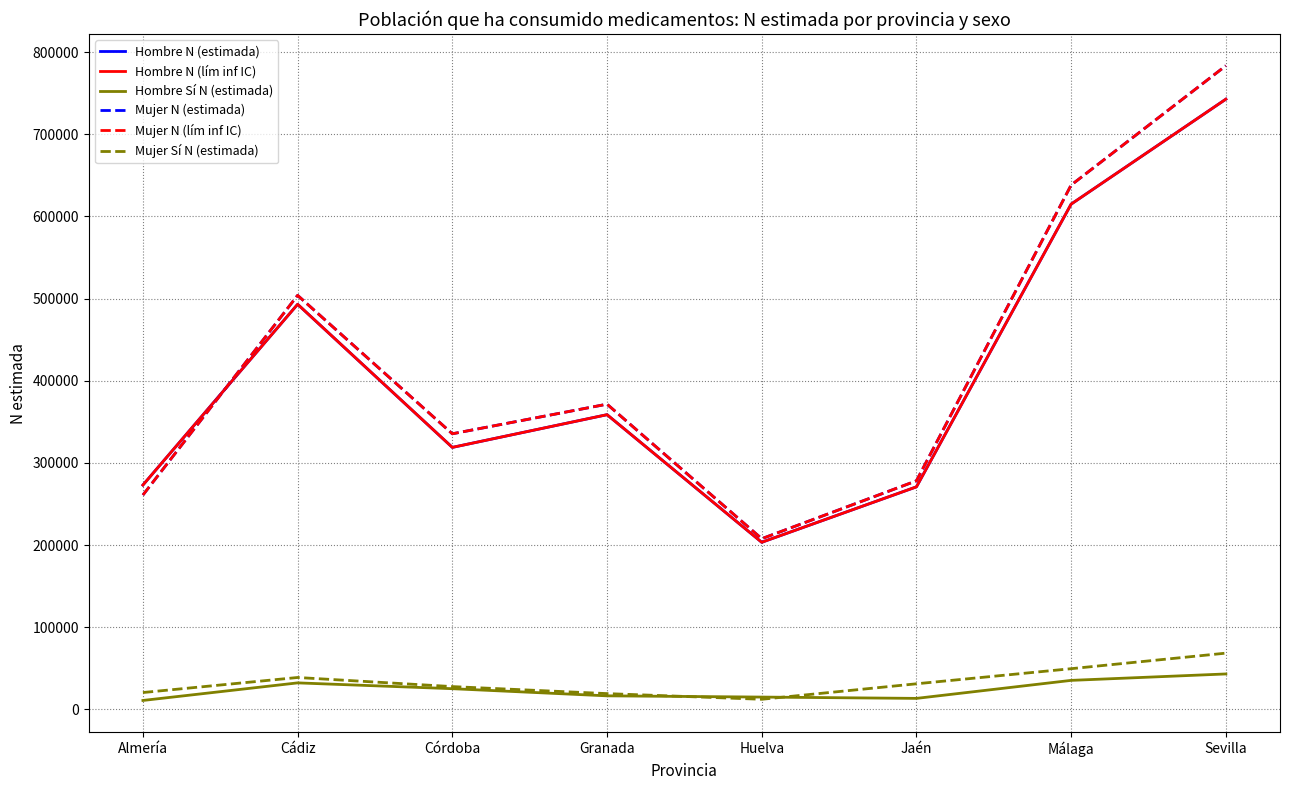

True or false: Mujer Sí N (estimada) has a value of 38693 at Sevilla.

False